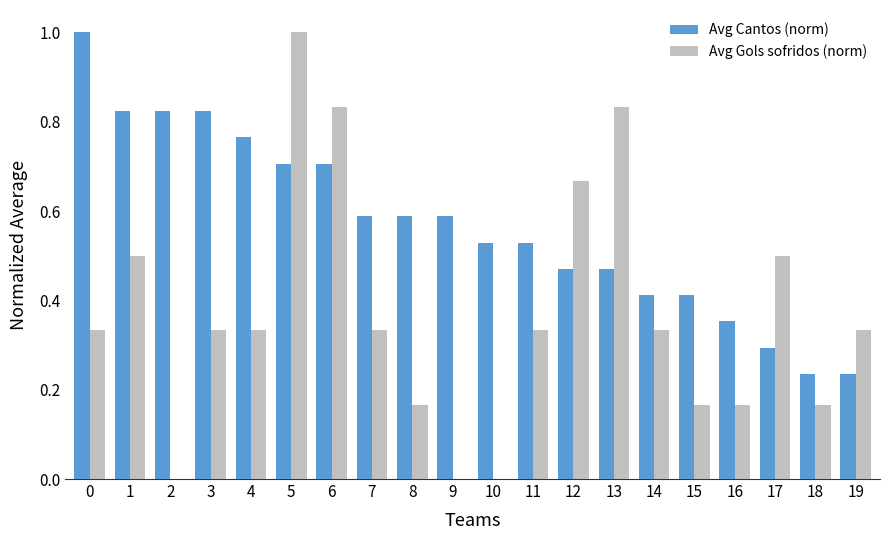

Is the value of Avg Gols sofridos (norm) at 15 greater than the value of Avg Cantos (norm) at 9?

No